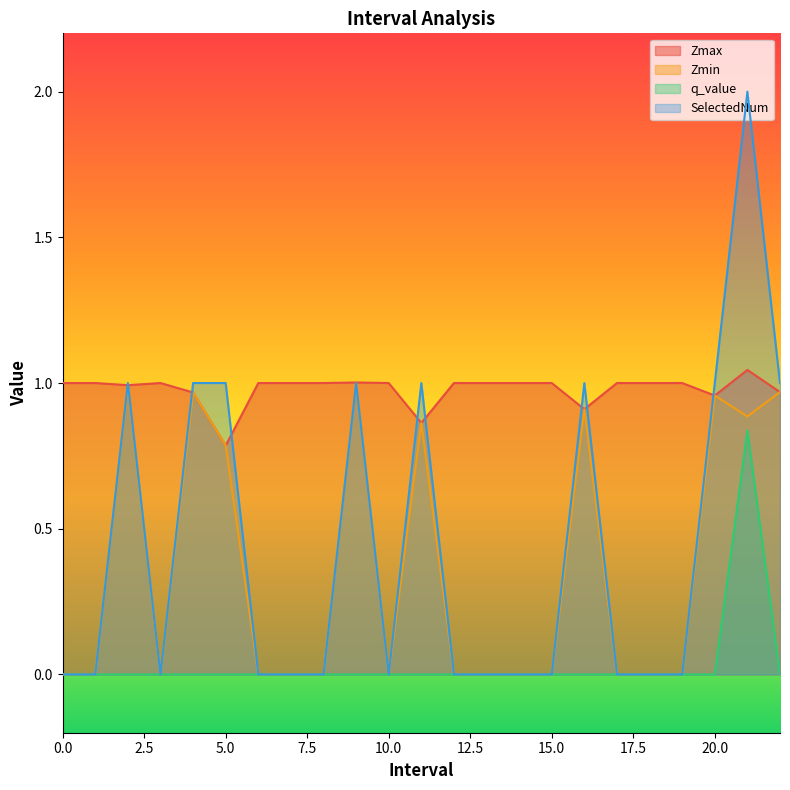

True or false: Zmin and q_value intersect in this chart.

False